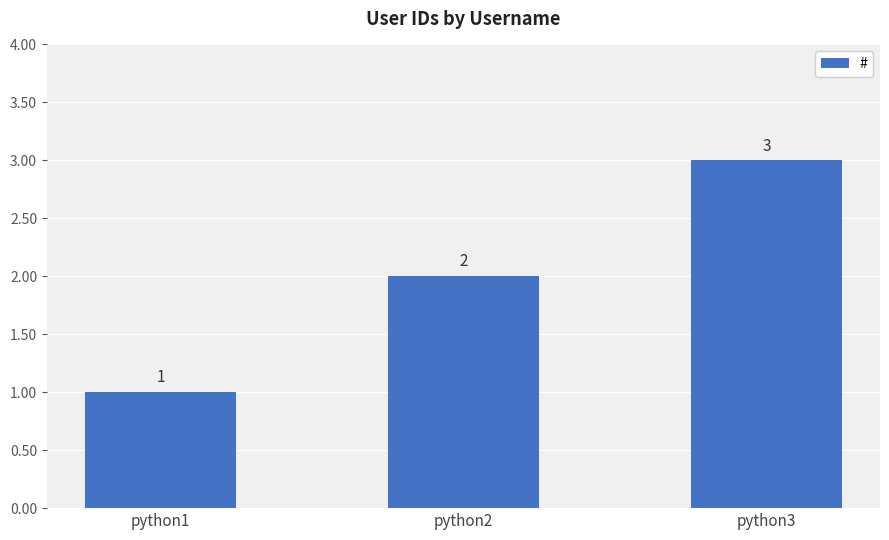

How many bars are there in total?

3